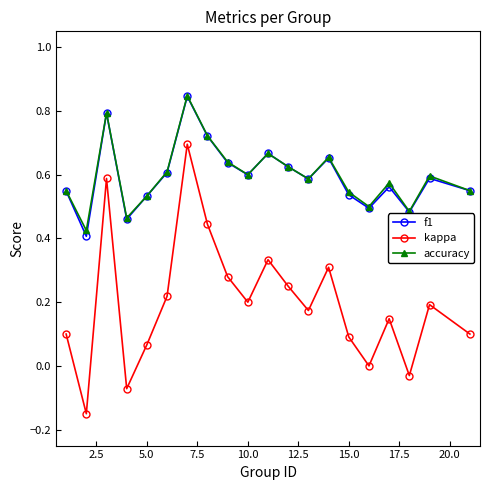

Which series has the largest range (max minus min)?

kappa